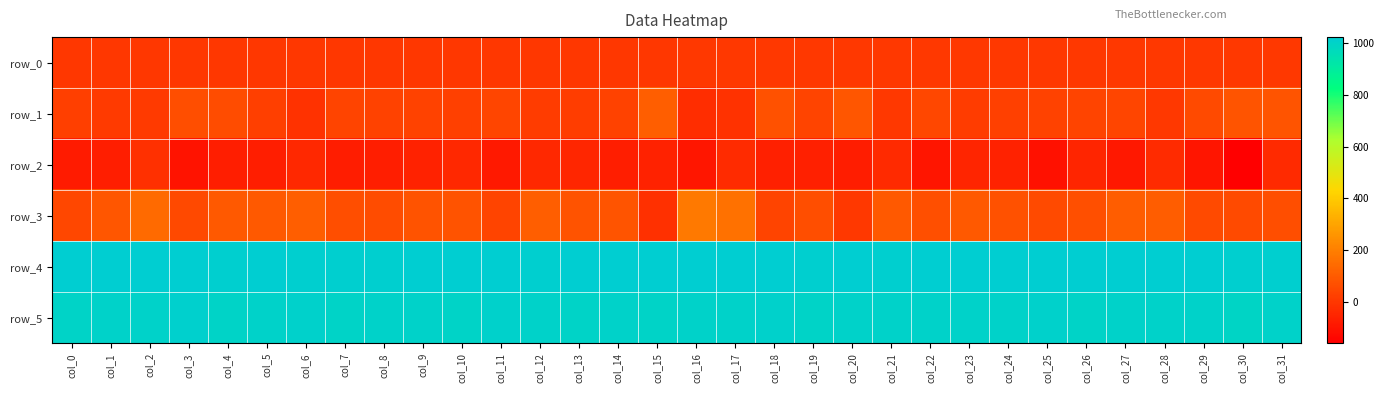

Which label corresponds to the largest value in the chart?

col_25